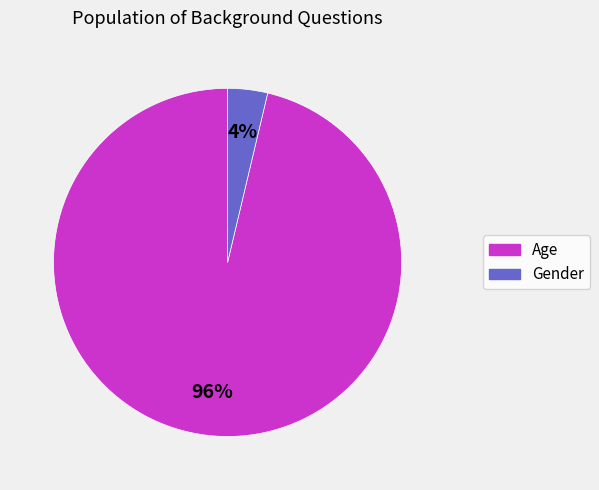

Which category accounts for the majority?

Age